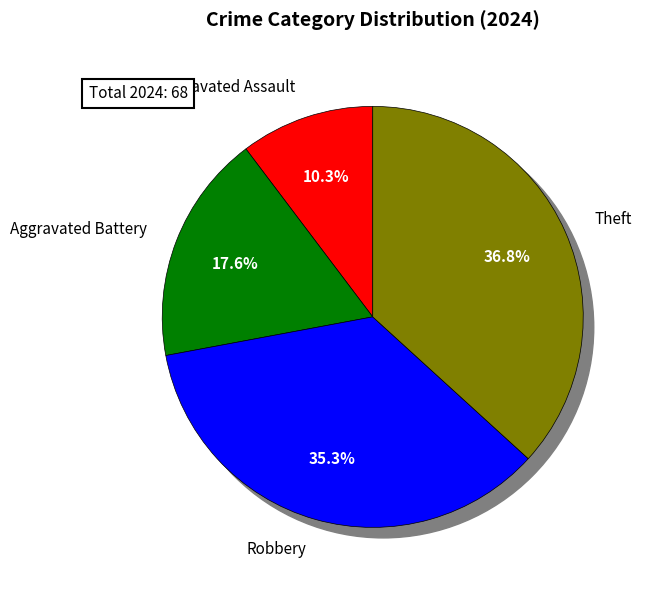

How many segments does this pie chart have?

4